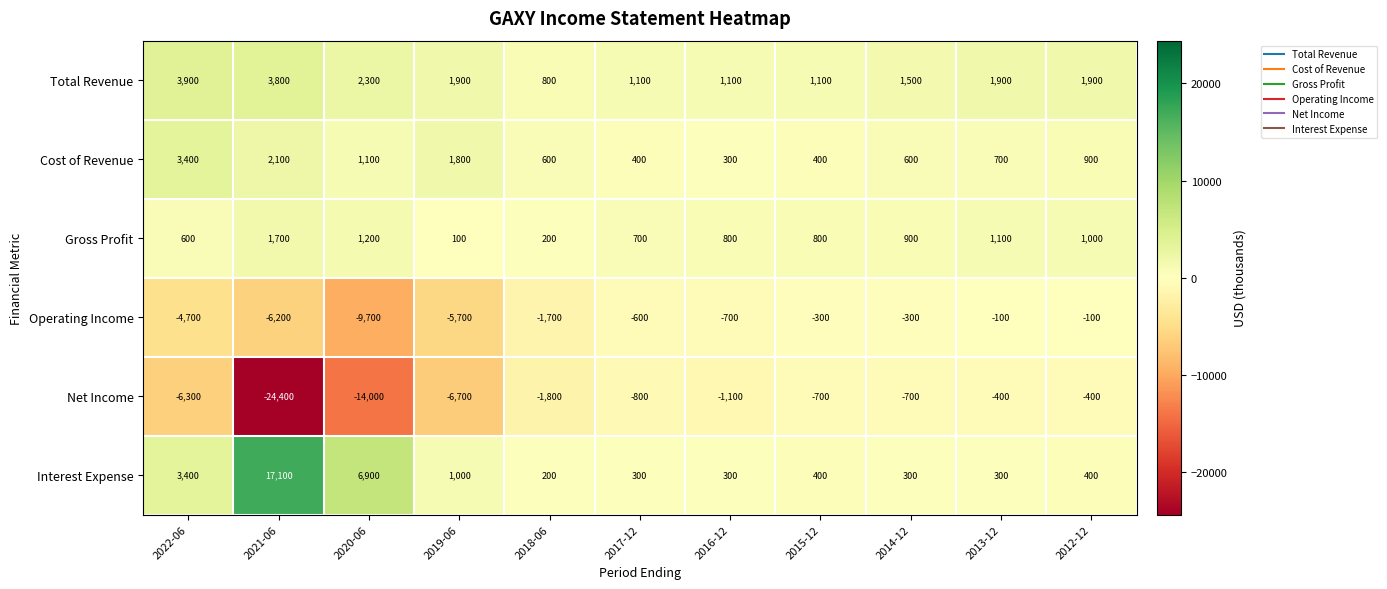

What is the minimum value shown in the chart?

-24400